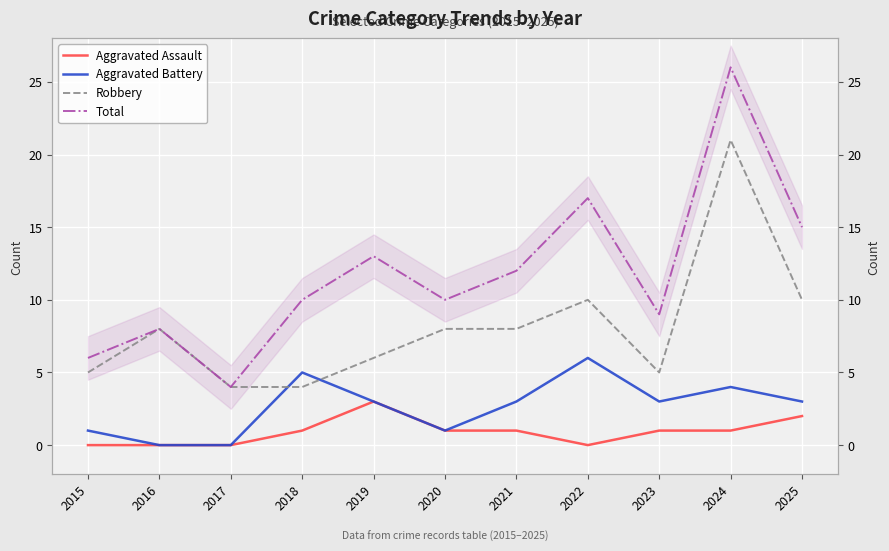

Where does the Aggravated Assault series first go above 1?

2019